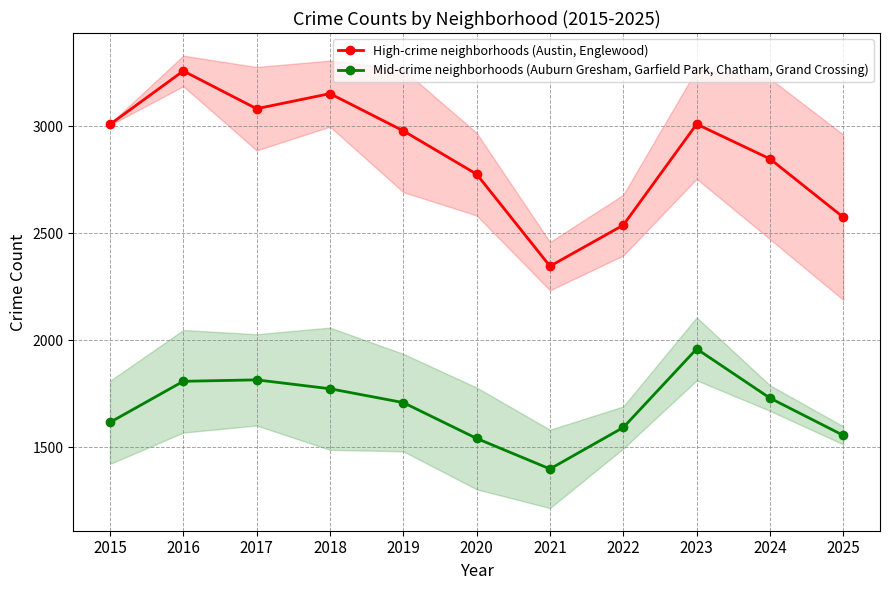

True or false: High-crime neighborhoods (Austin, Englewood) has a value of 1491.0 at 2021.

False